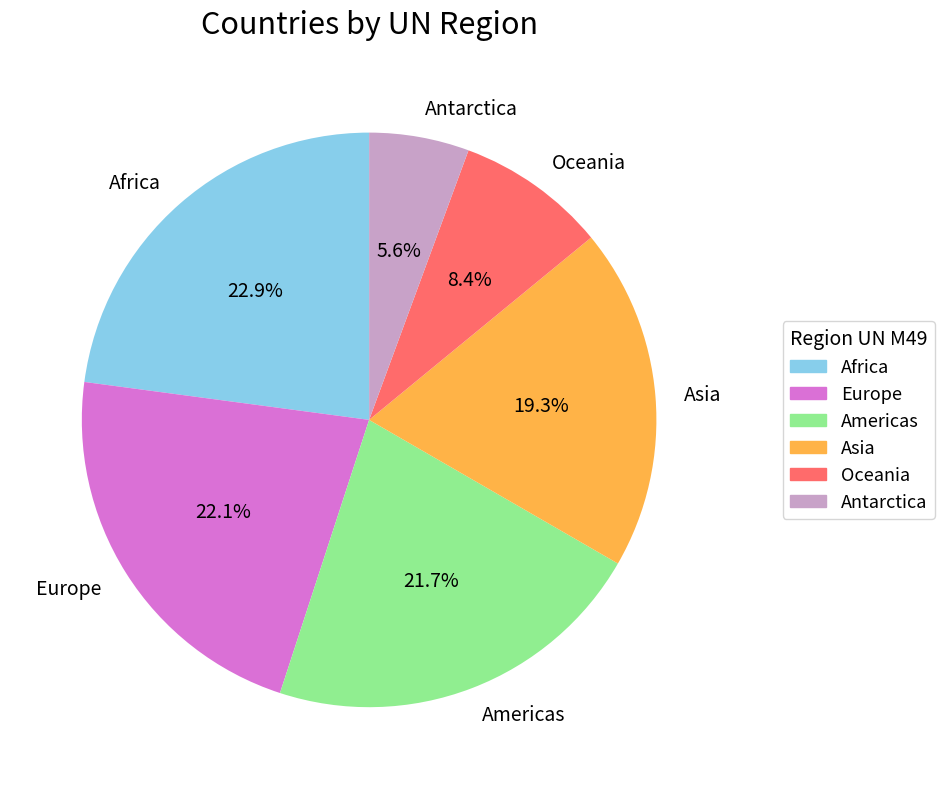

Does Antarctica represent more than half of the total?

No